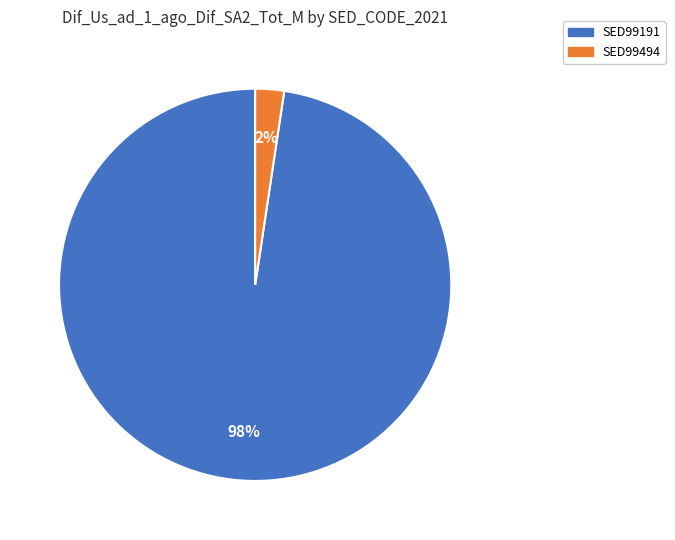

Does any single category account for the majority?

Yes